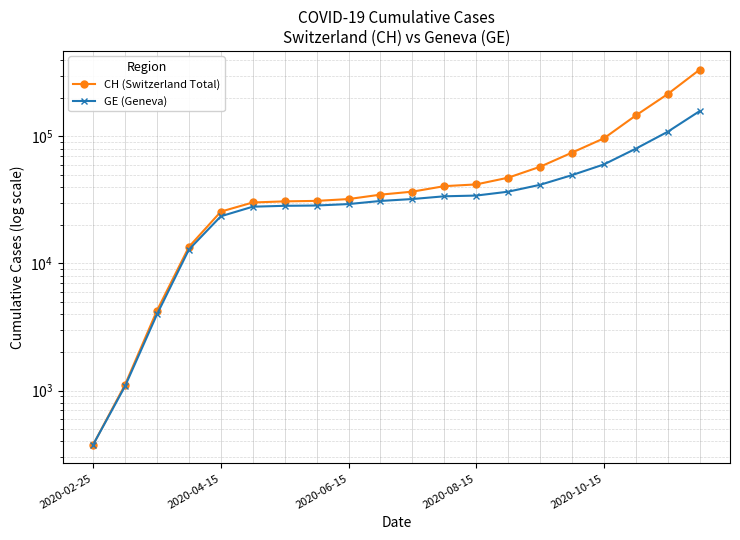

What position from the right is 14?

6